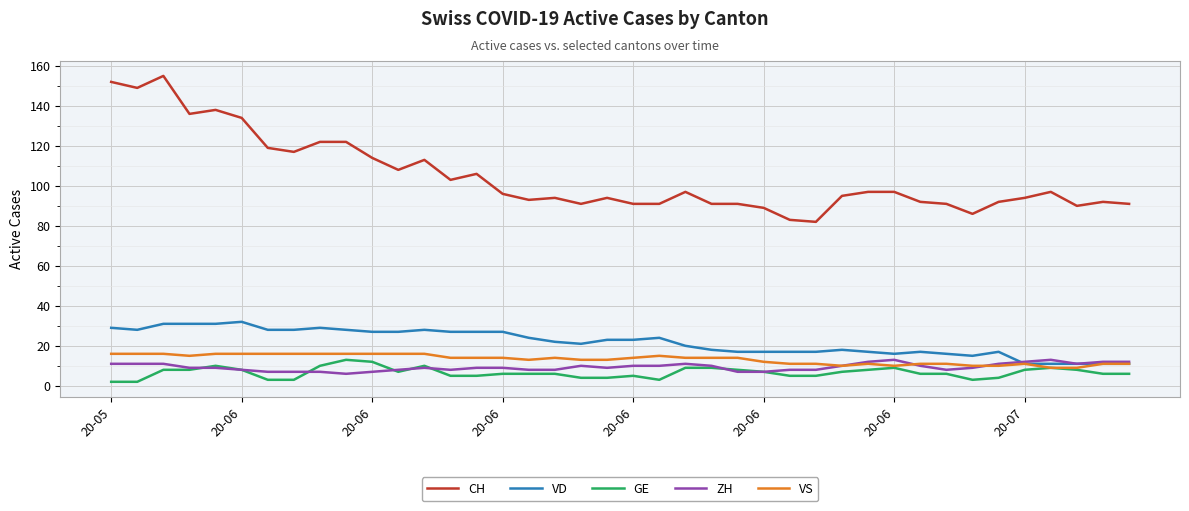

Which series has the largest range (max minus min)?

CH